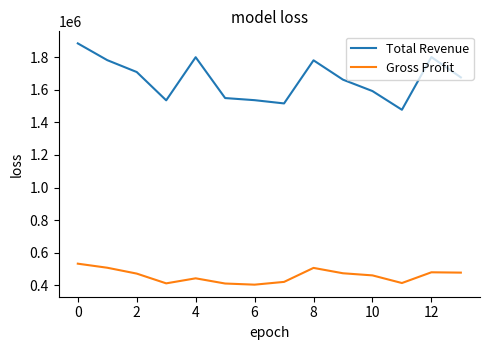

Rank the series by their maximum value, from lowest to highest.

Gross Profit, Total Revenue